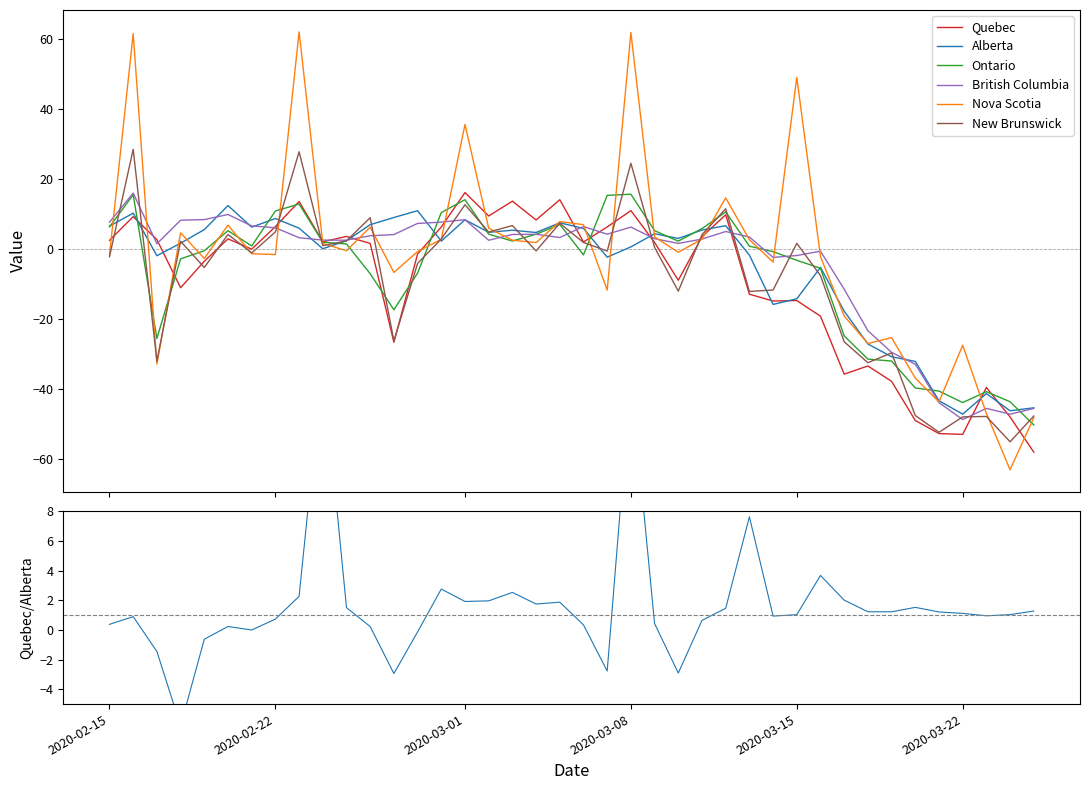

Which series has the largest total across all categories?

Nova Scotia